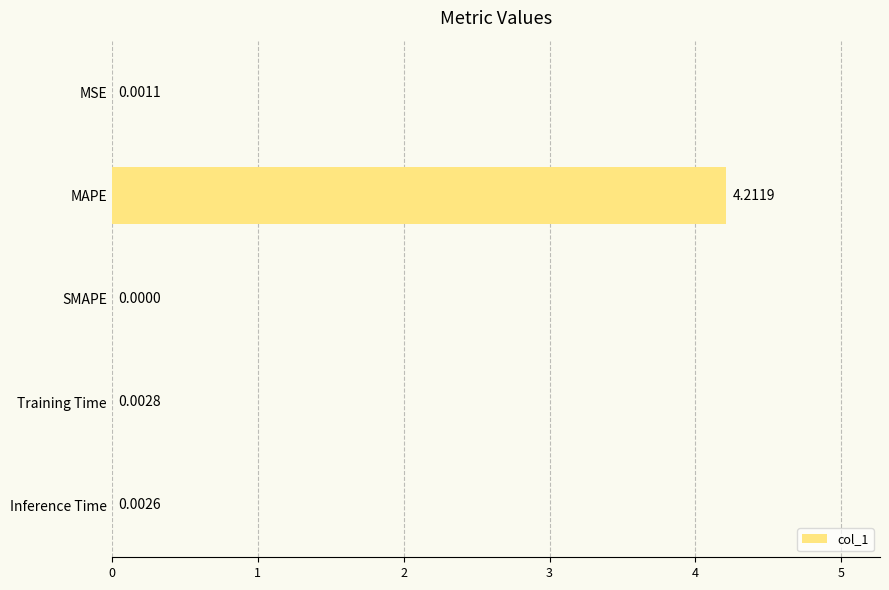

What is the change in value from MAPE to Inference Time?

-4.2